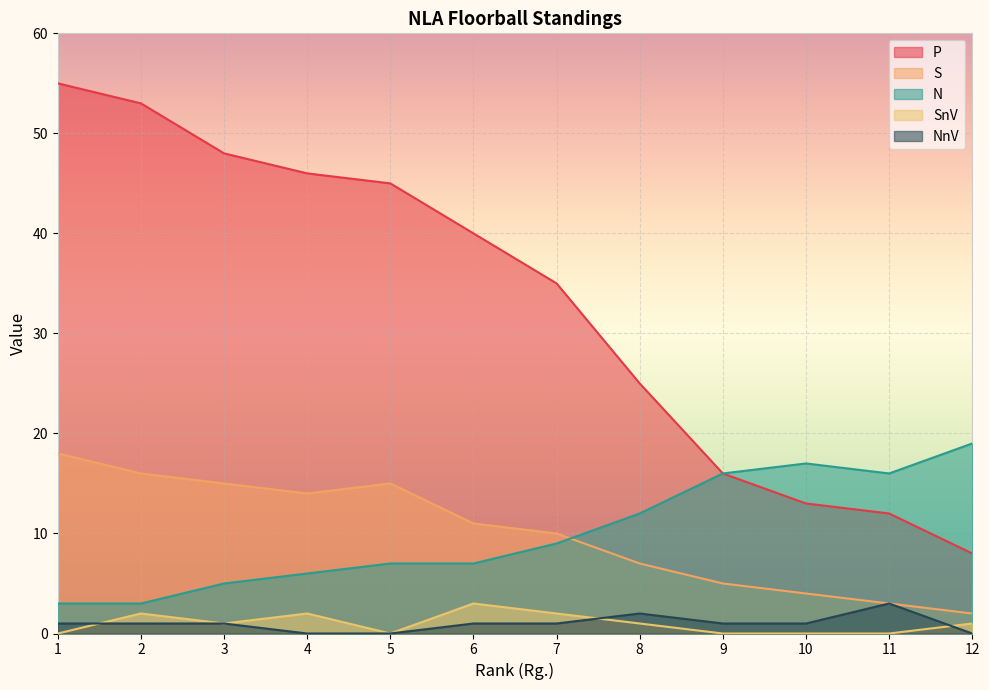

At which category does S reach its first local valley?

4